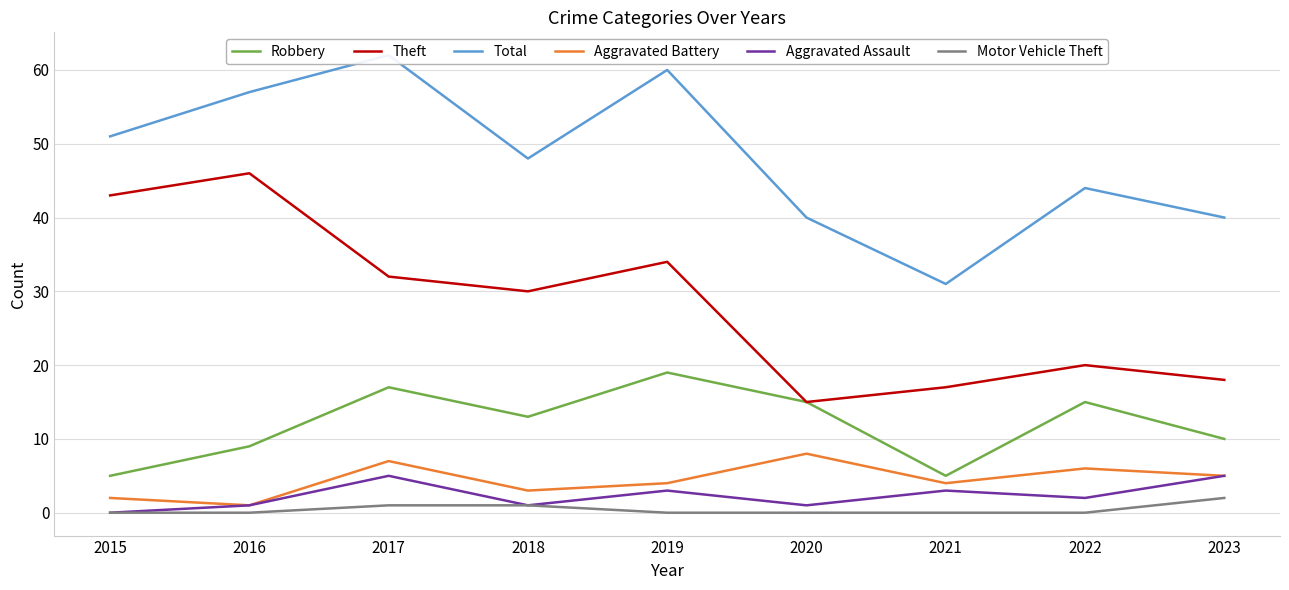

True or false: Theft has a value of 15 at 2020.

True